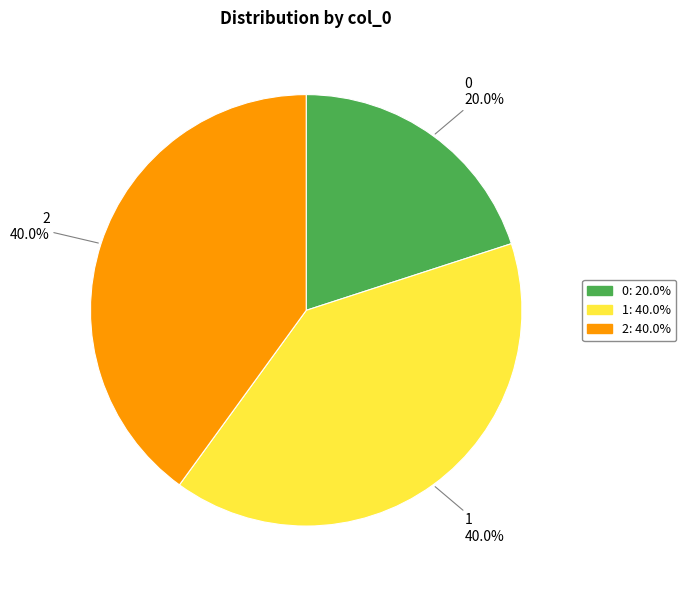

Is there a majority slice in this chart?

No